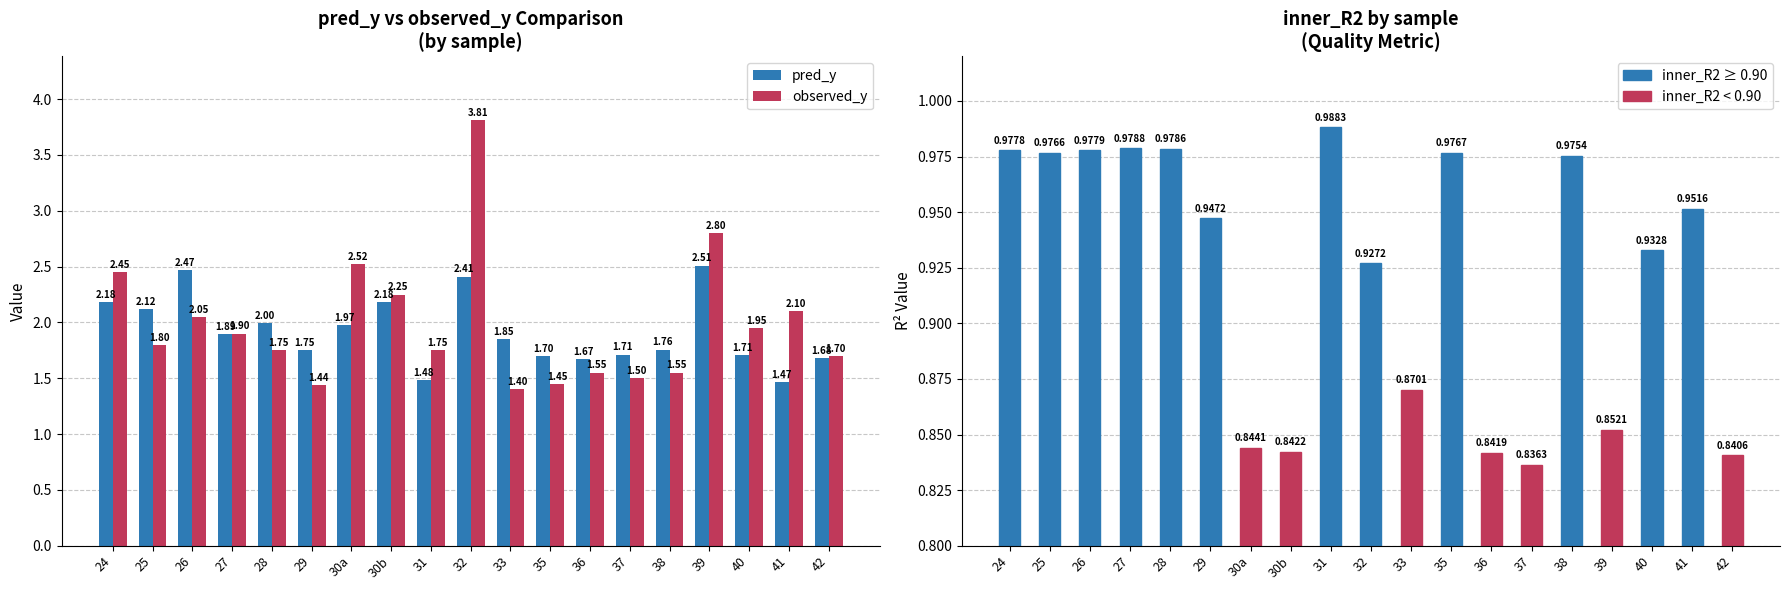

Which series has the widest spread of values?

observed_y